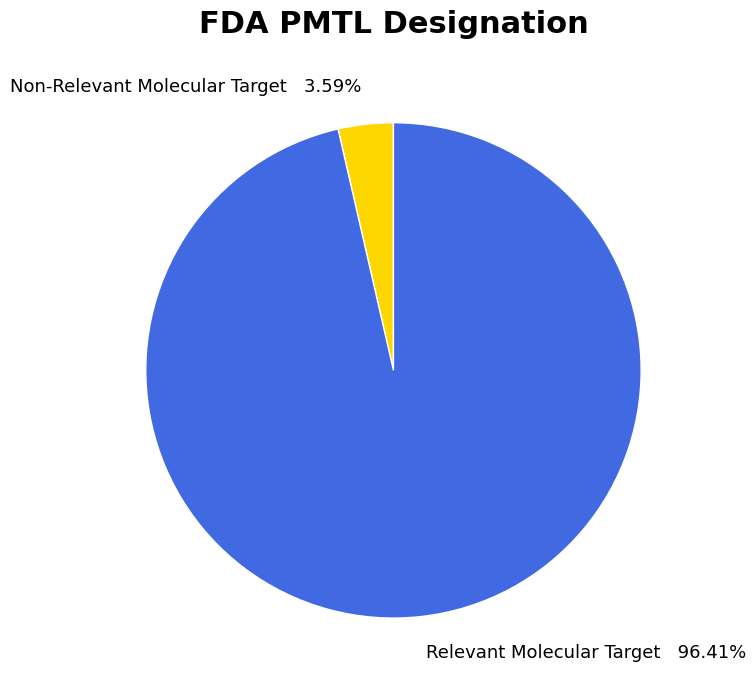

Which slice is the largest?

Relevant Molecular Target